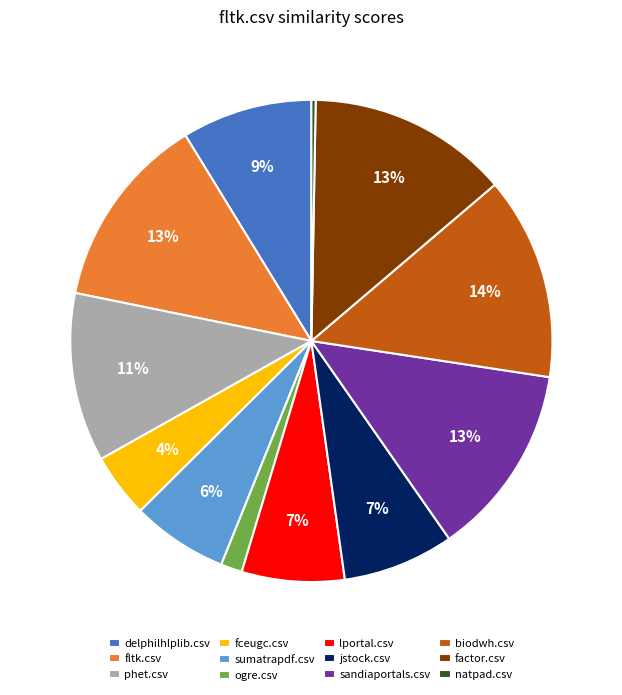

To the nearest percent, what is the combined percentage of delphilhlplib.csv and natpad.csv?

9%